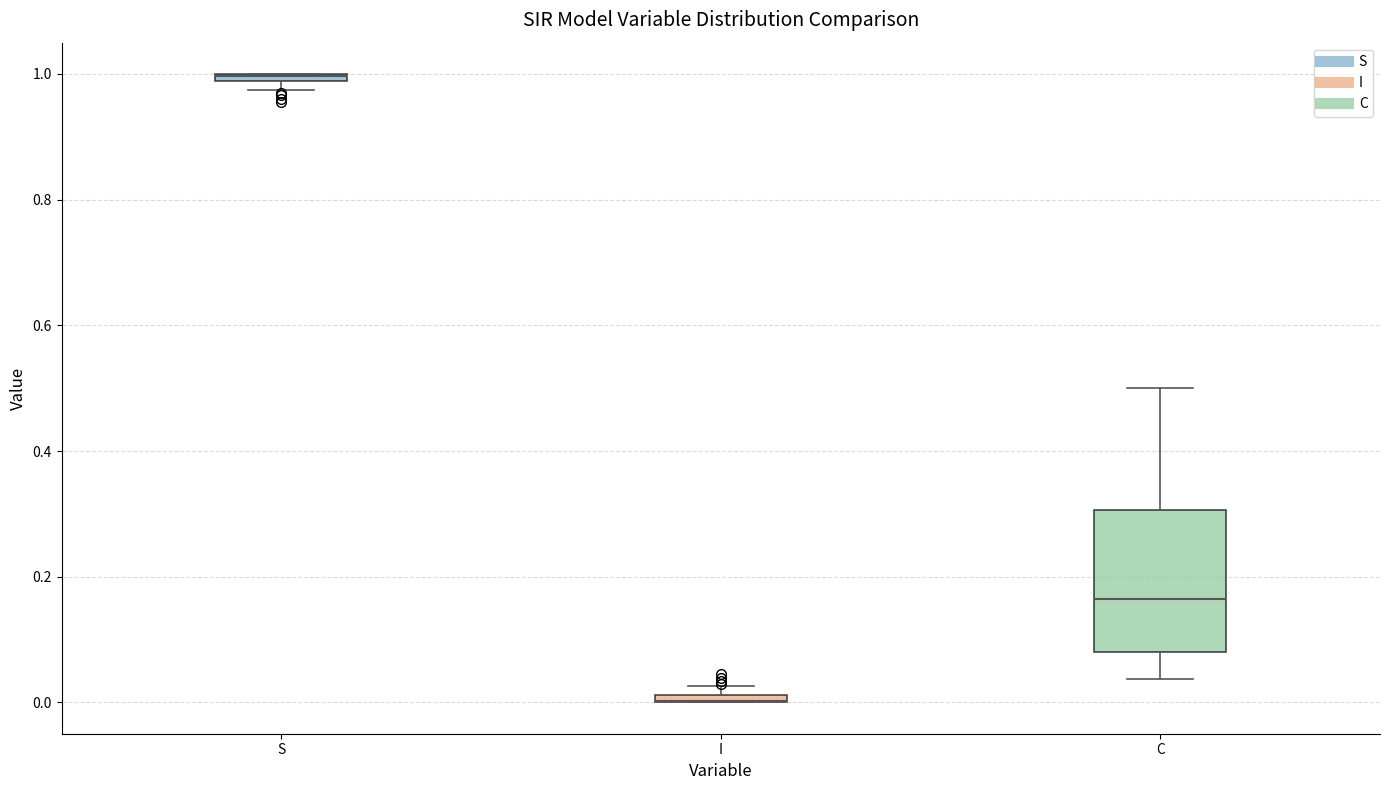

Where is the upper edge of the box for I on the y-axis? The values are not printed on the chart, so give them approximately, as read against the axis.

0.02